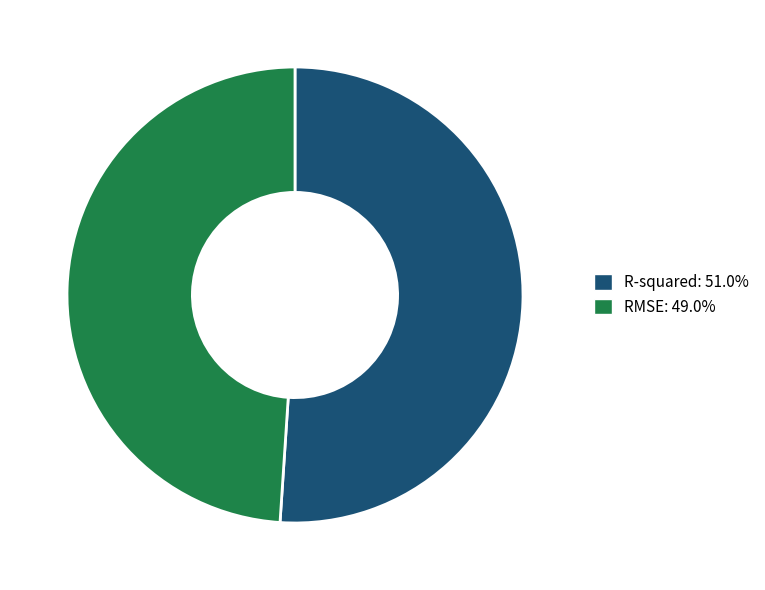

Is R-squared: 51.0% the majority of the pie?

Yes